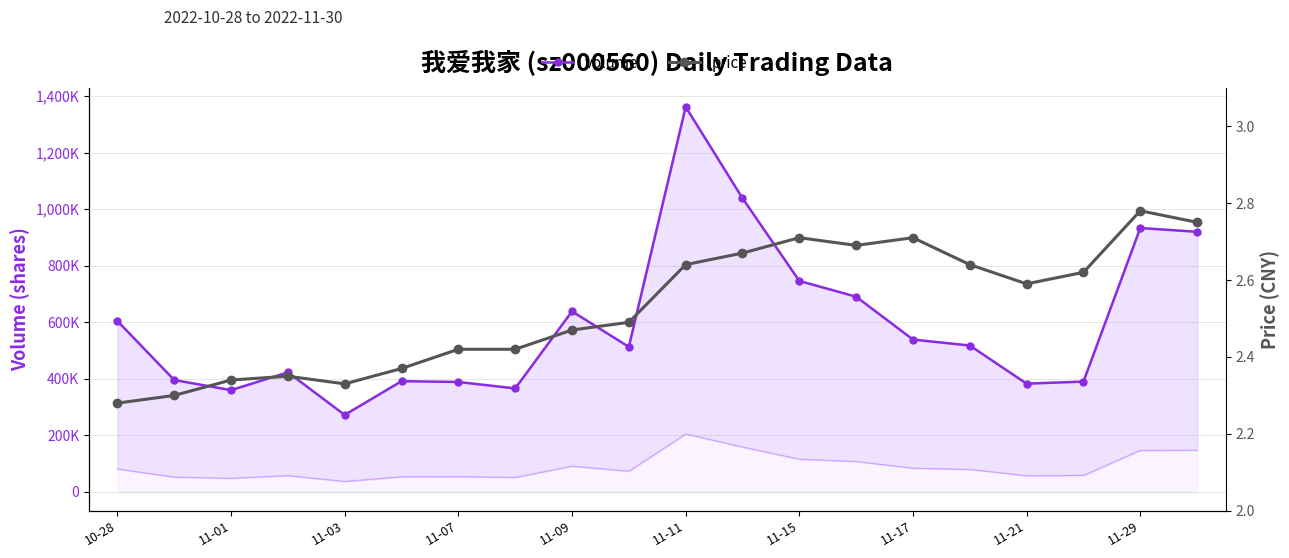

At how many categories does at least one series exceed 36097?

20